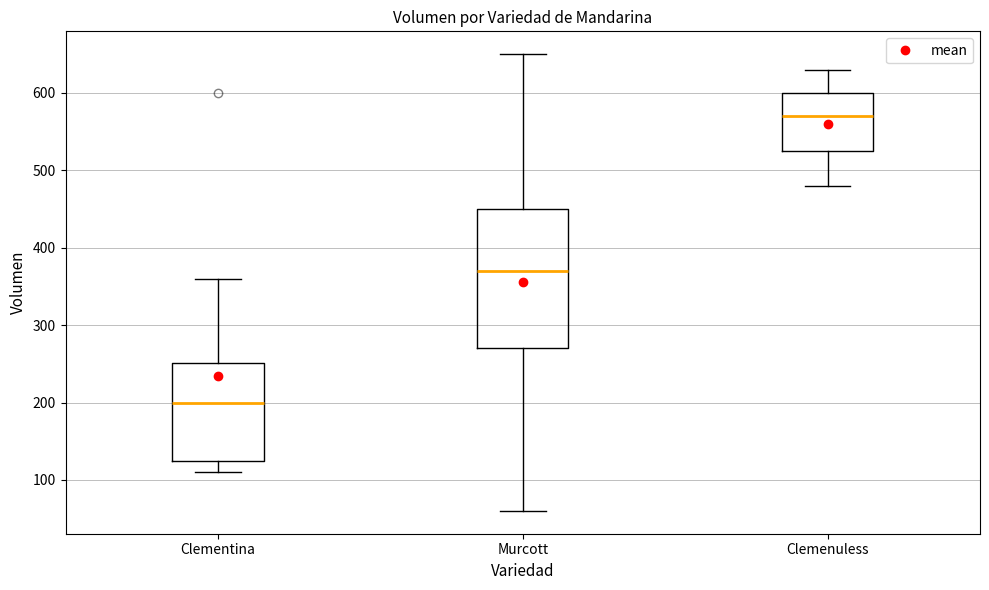

Reading left to right, transcribe this box plot: for each box, give where its median line is, the range the box spans, and where its two whiskers end, as read against the y-axis. The values are not printed on the chart, so give them approximately, as read against the axis.

Clementina: median 200, box 130 to 250, whiskers 110 to 360
Murcott: median 370, box 270 to 450, whiskers 60 to 650
Clemenuless: median 570, box 530 to 600, whiskers 480 to 630